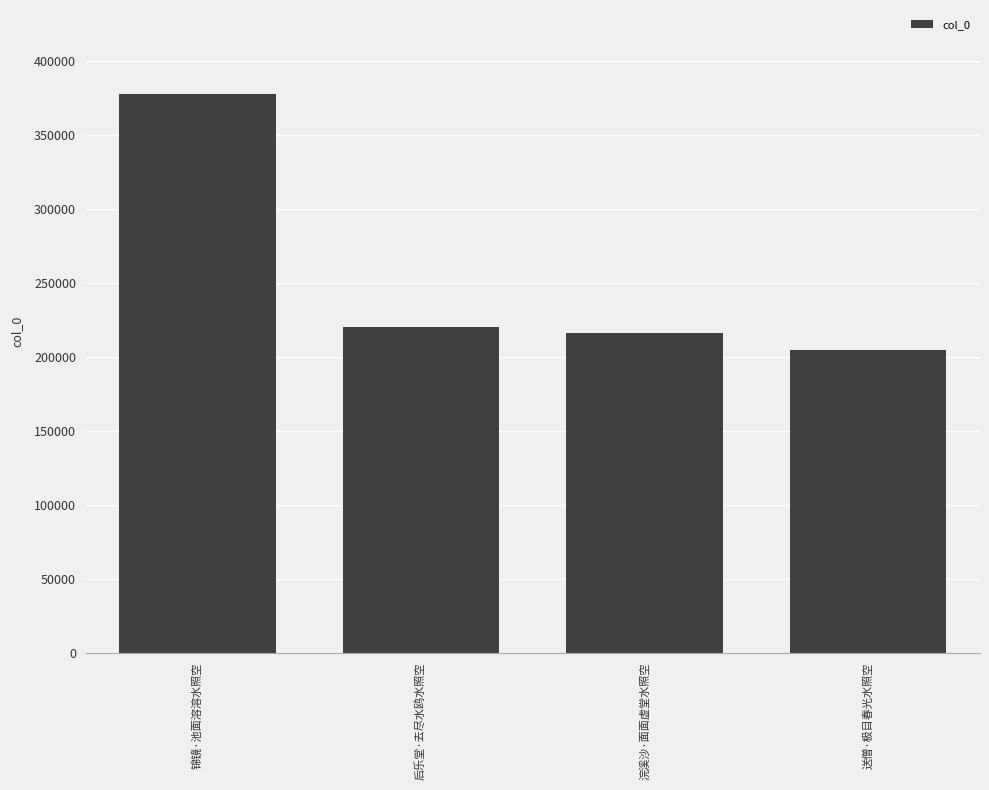

What is the label of the 1st bar from the right?

送僧·极目春光水照空